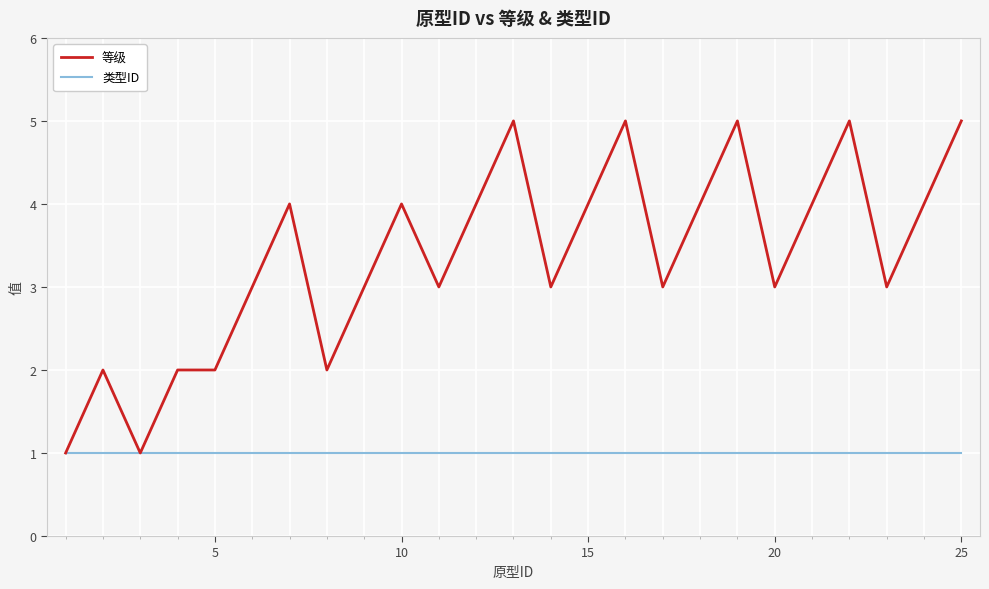

Which series has the largest range (max minus min)?

等级